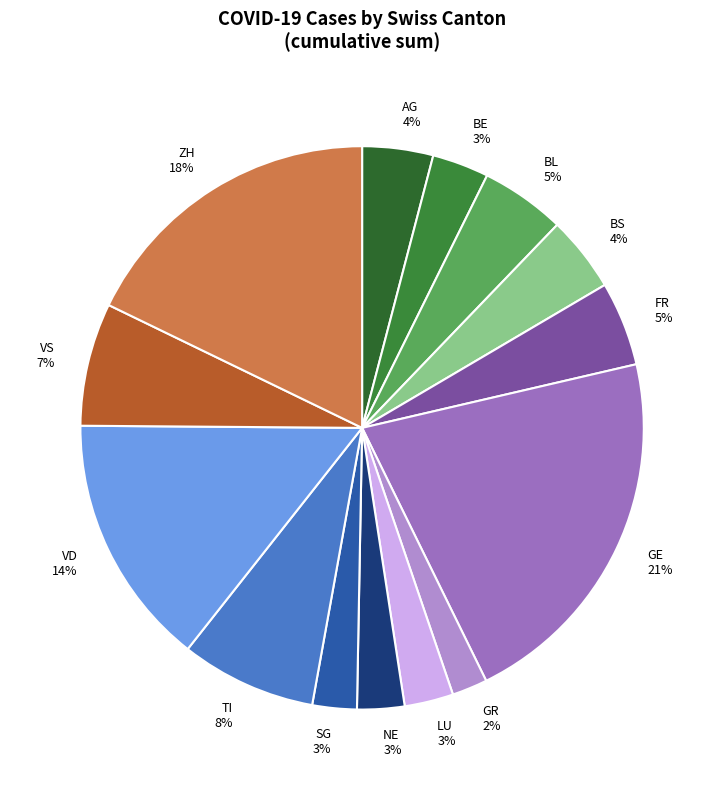

Does VS account for over 50% of the chart?

No